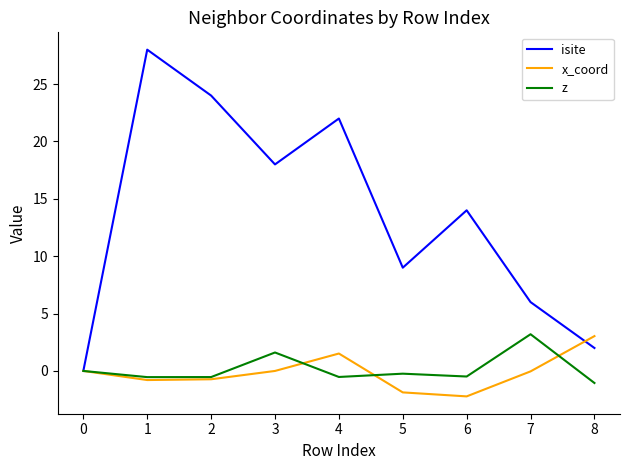

Which series changed the most between 6 and 7?

isite